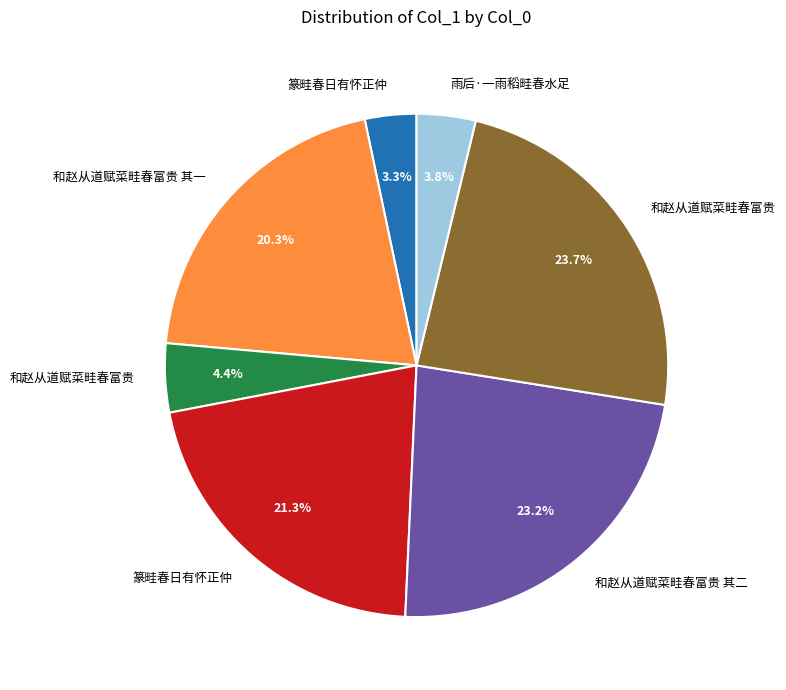

Is there any slice that represents more than half of the pie?

No